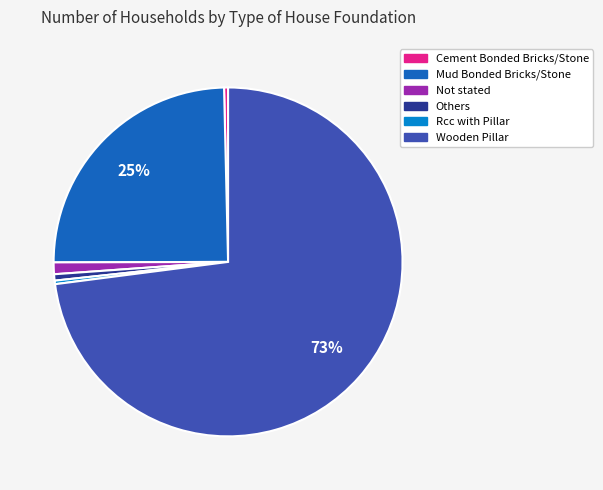

Is Wooden Pillar the majority of the pie?

Yes